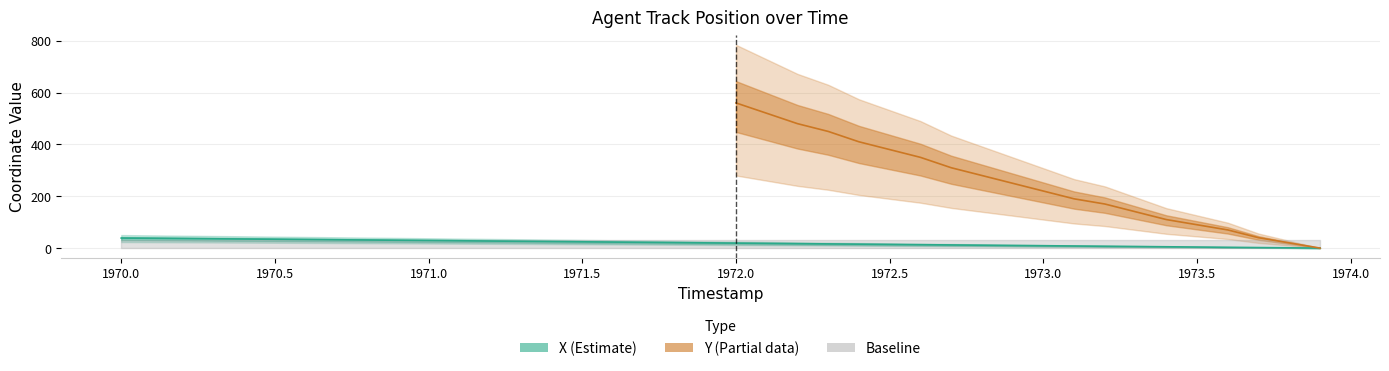

What is the label of the 10th point from the left?

1970.9